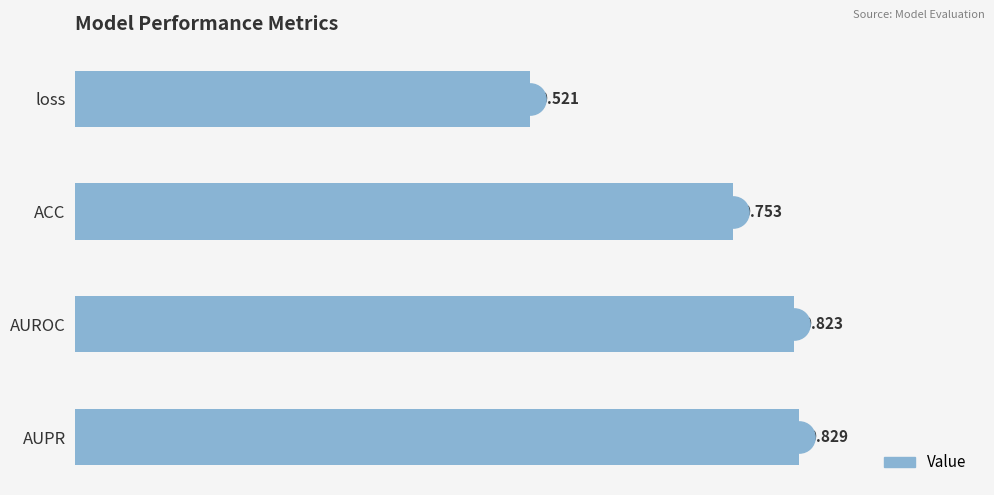

What is the label of the 2nd bar from the top?

ACC